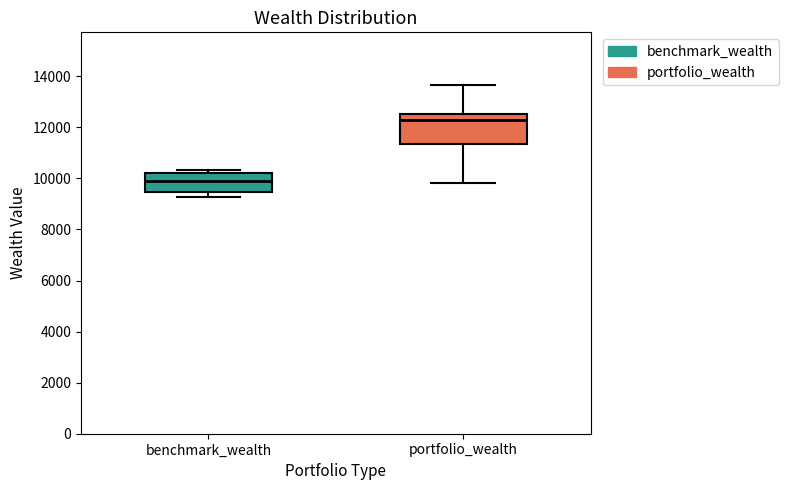

Which box's median line is the lowest?

benchmark_wealth